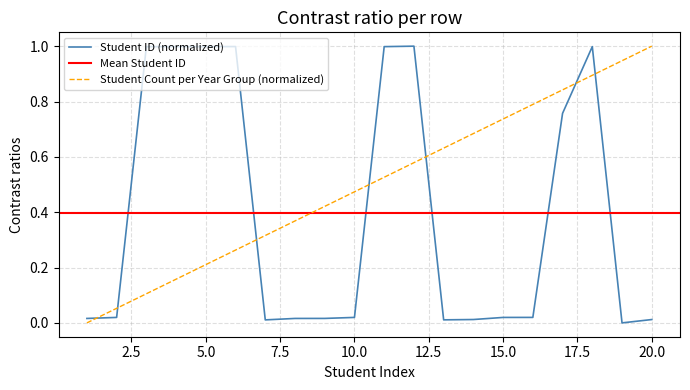

Which has a higher value, 4 or 18?

18